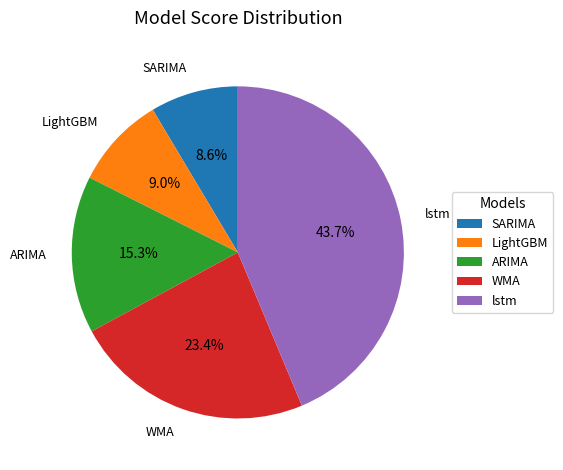

Is there any slice that represents more than half of the pie?

No